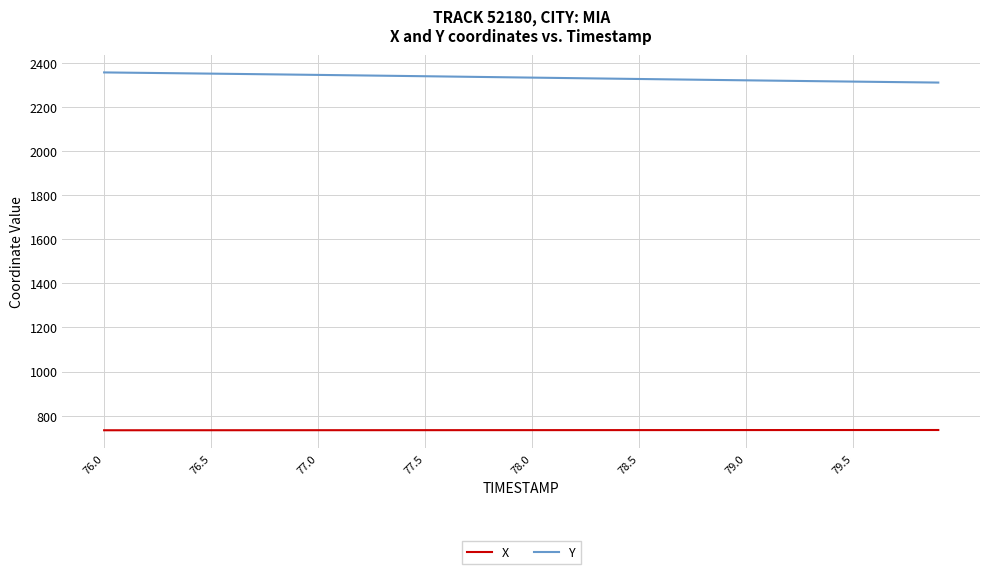

What is the highest value of the X series?

734.7